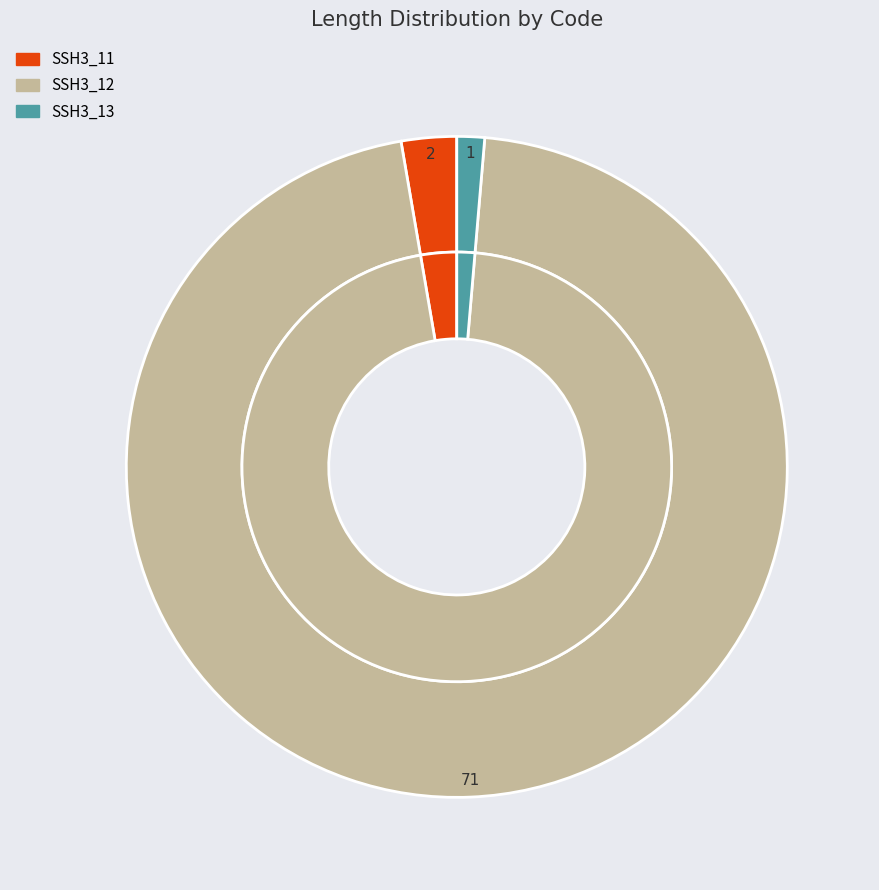

Which category has the biggest portion of the pie?

SSH3_12